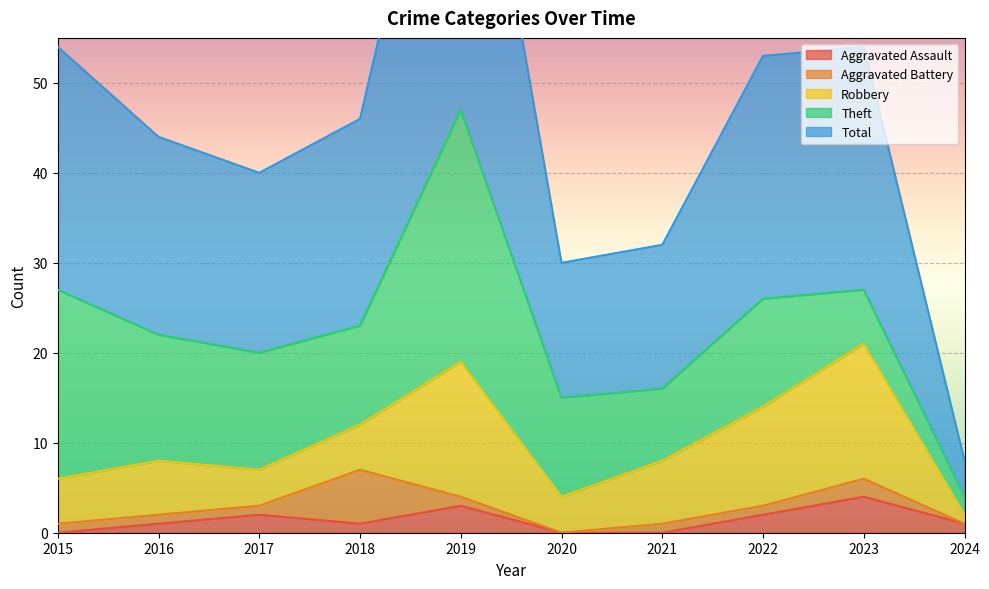

What is the maximum value for Aggravated Assault?

4